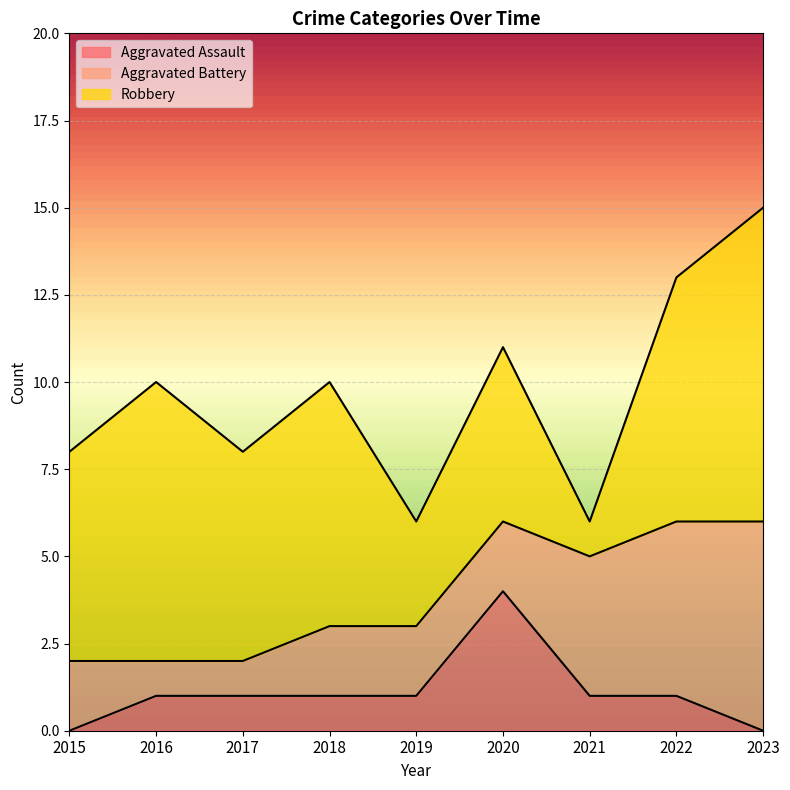

How many data points in Aggravated Assault are above 1?

1